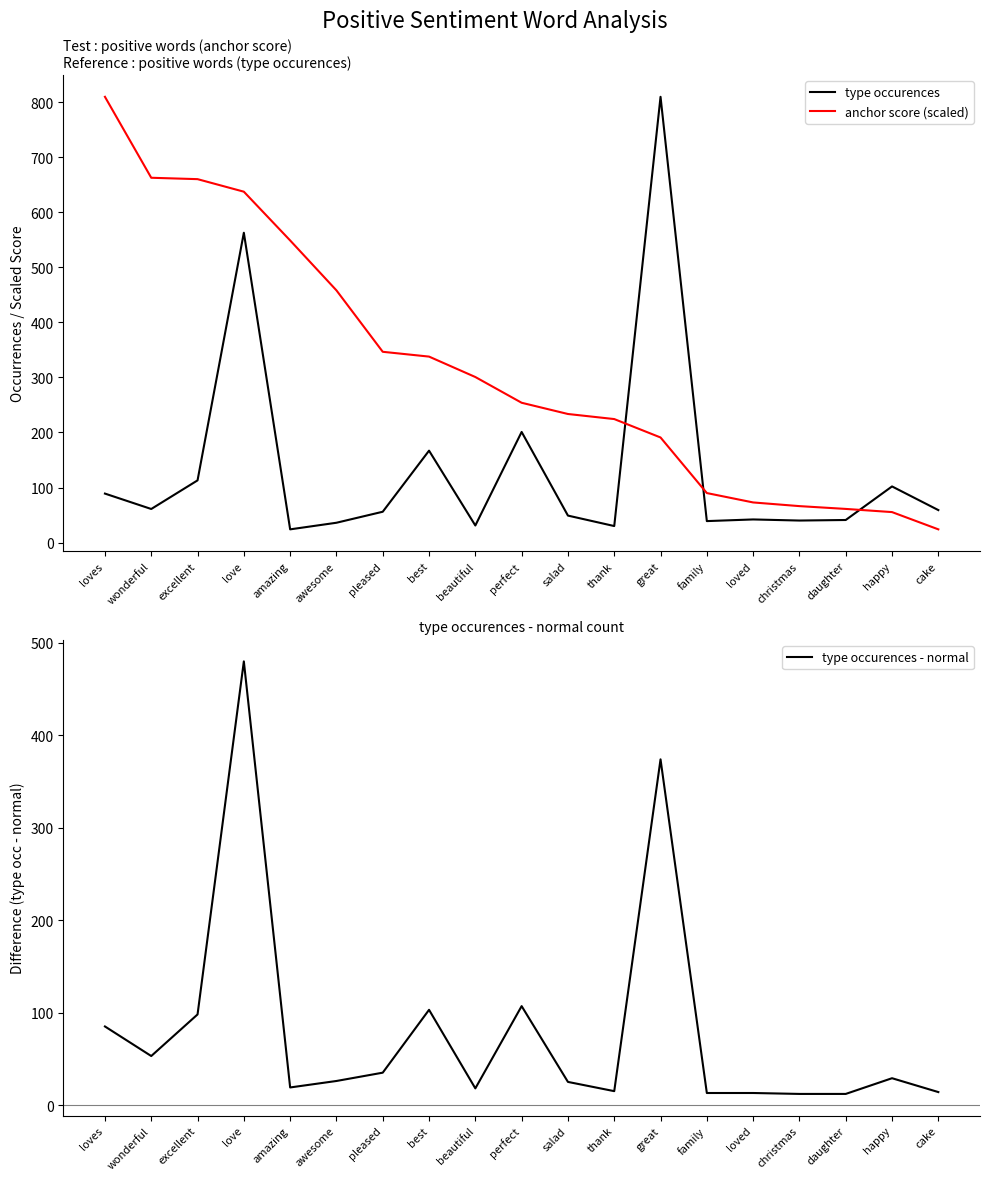

What is the difference between the second highest and second lowest values in the type occurences series?

533.0